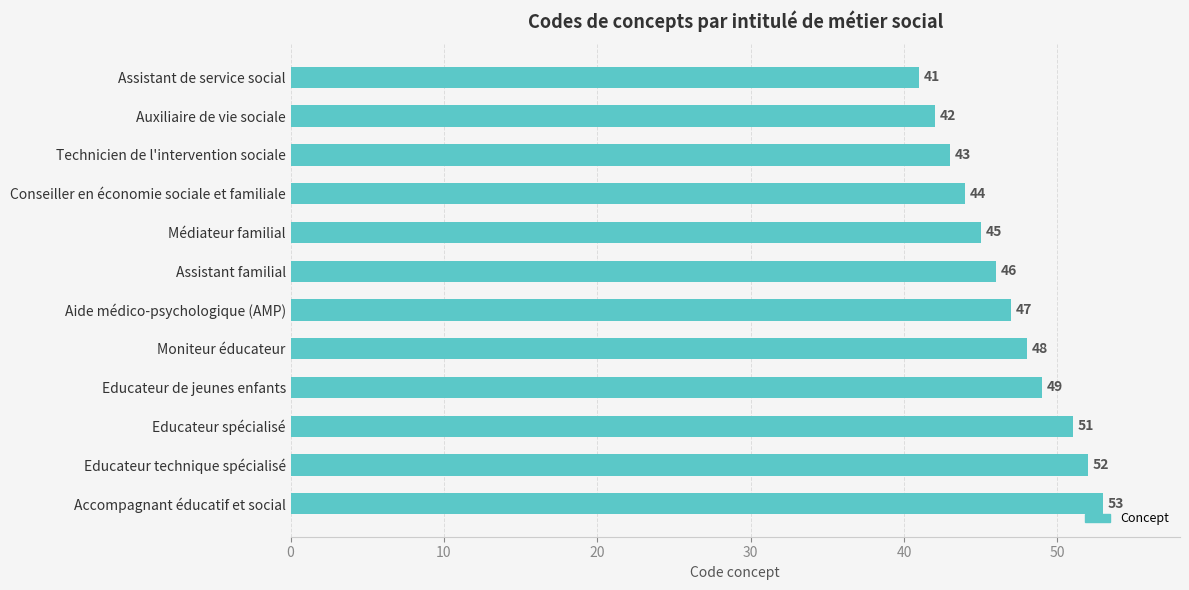

Which has a higher value, Moniteur éducateur or Médiateur familial?

Moniteur éducateur